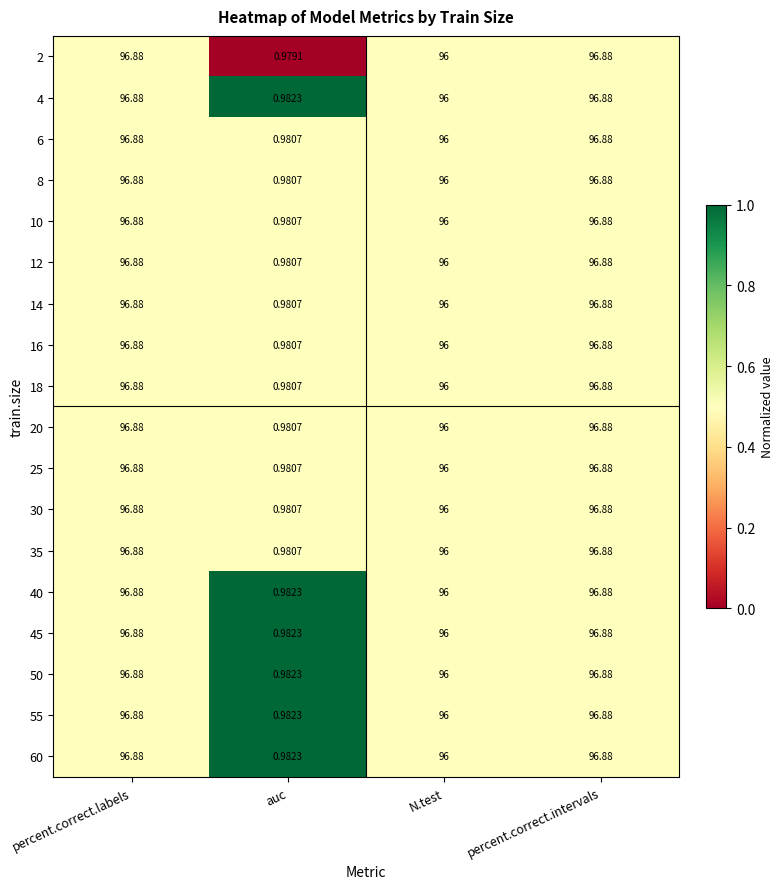

Is the value of 25 at auc greater than the value of 16 at percent.correct.intervals?

No